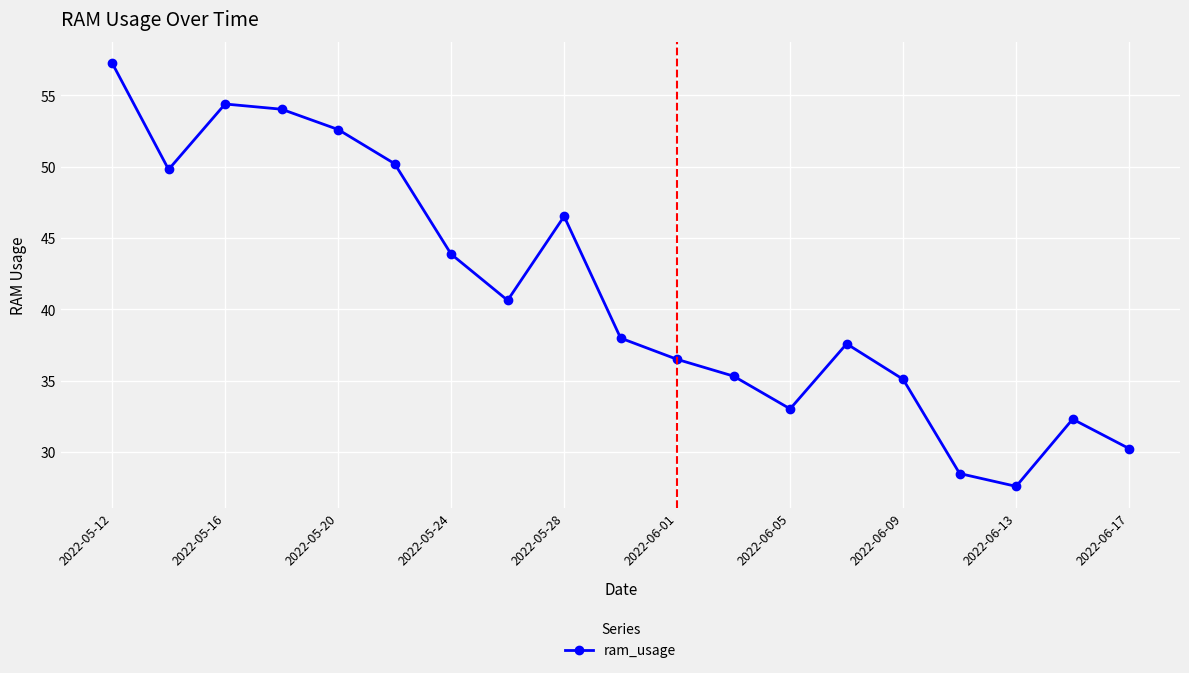

What is the value of the 12th point from the left?

35.3